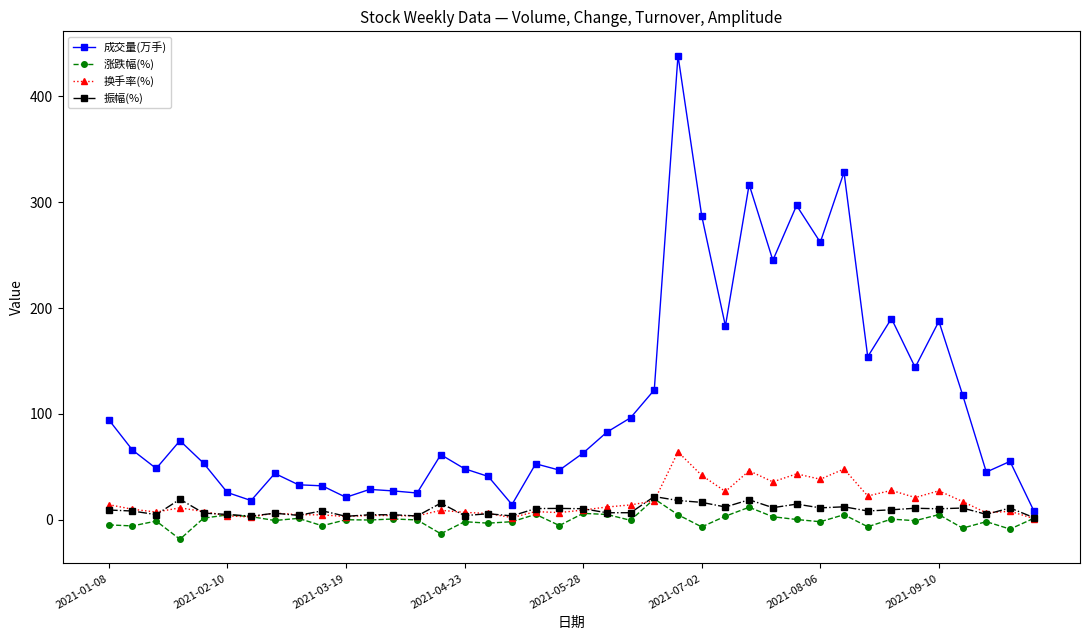

Which series has the largest range (max minus min)?

成交量(万手)